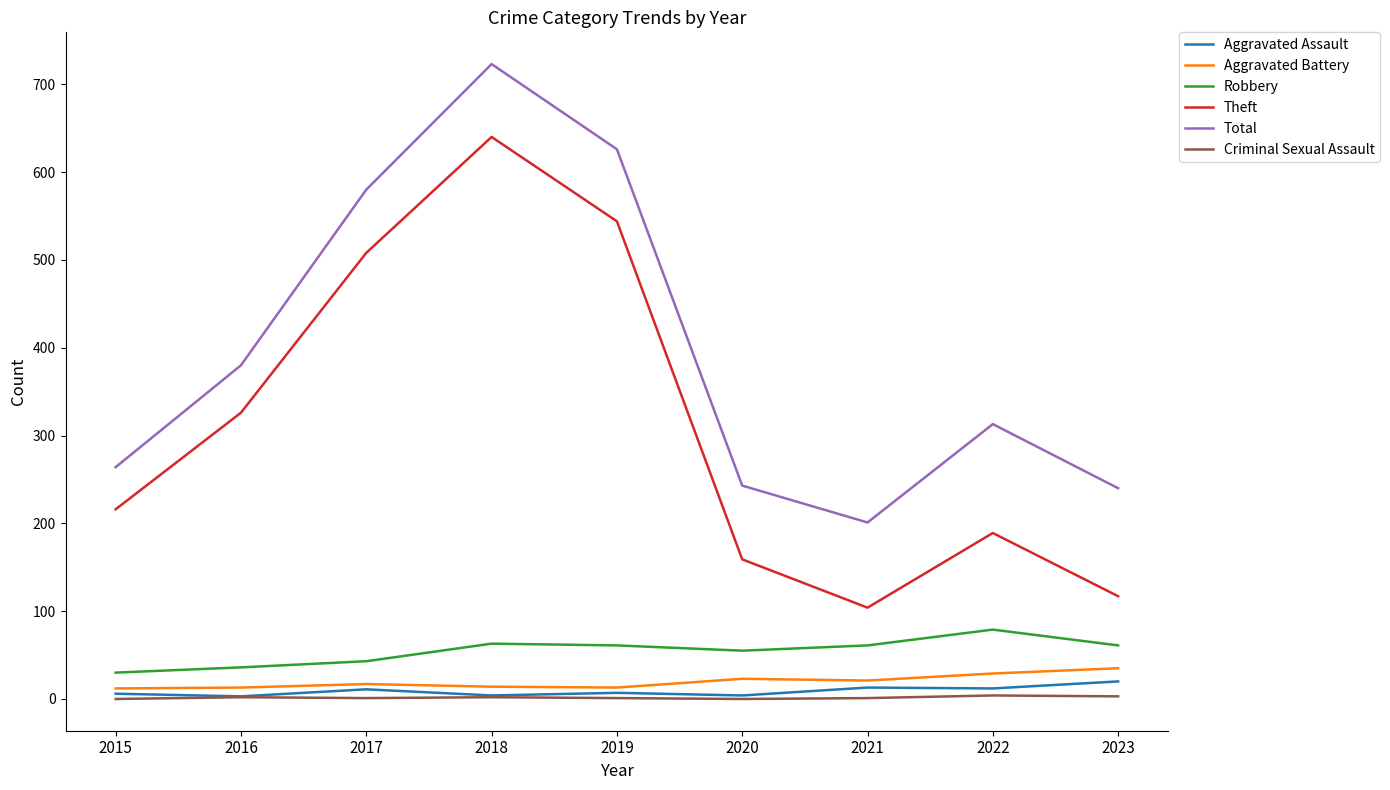

Which series has the largest range (max minus min)?

Theft